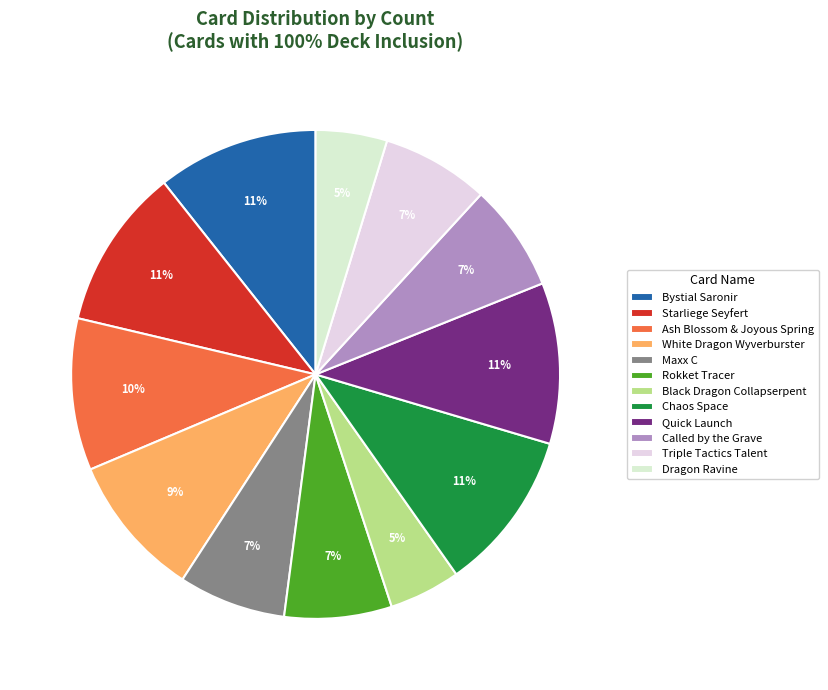

Does any single category account for the majority?

No